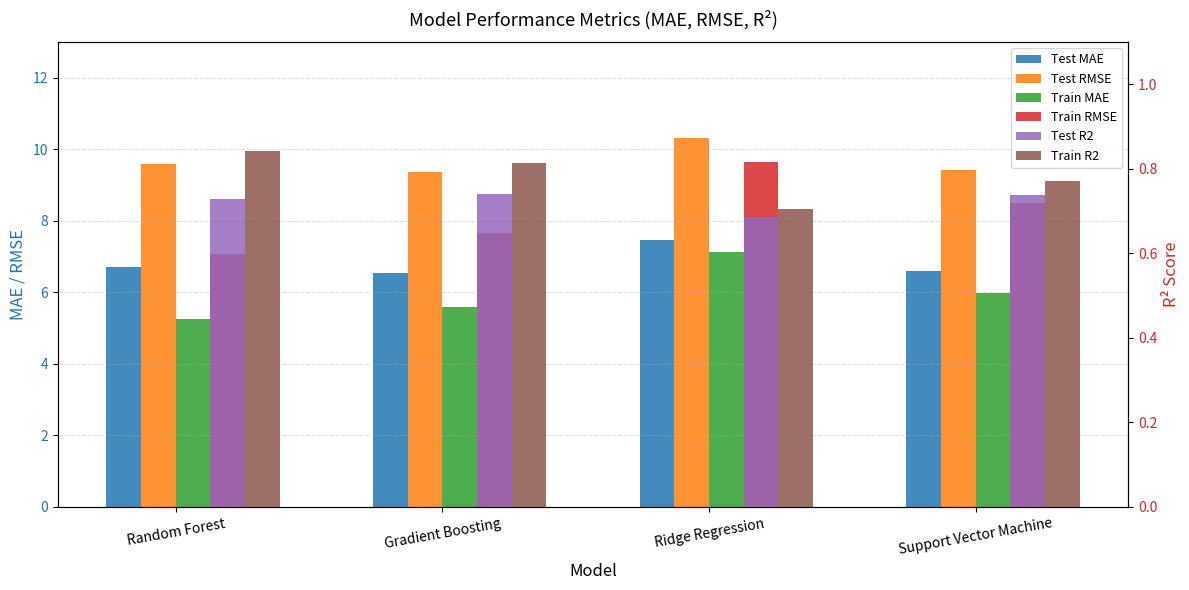

Reading right to left, transcribe all the data shown in this chart.

Test MAE: Support Vector Machine=6.6	Ridge Regression=7.5	Gradient Boosting=6.5	Random Forest=6.7
Test RMSE: Support Vector Machine=9.4	Ridge Regression=10.3	Gradient Boosting=9.4	Random Forest=9.6
Train MAE: Support Vector Machine=6.0	Ridge Regression=7.1	Gradient Boosting=5.6	Random Forest=5.2
Train RMSE: Support Vector Machine=8.5	Ridge Regression=9.7	Gradient Boosting=7.7	Random Forest=7.1
Test R2: Support Vector Machine=0.7	Ridge Regression=0.7	Gradient Boosting=0.7	Random Forest=0.7
Train R2: Support Vector Machine=0.8	Ridge Regression=0.7	Gradient Boosting=0.8	Random Forest=0.8